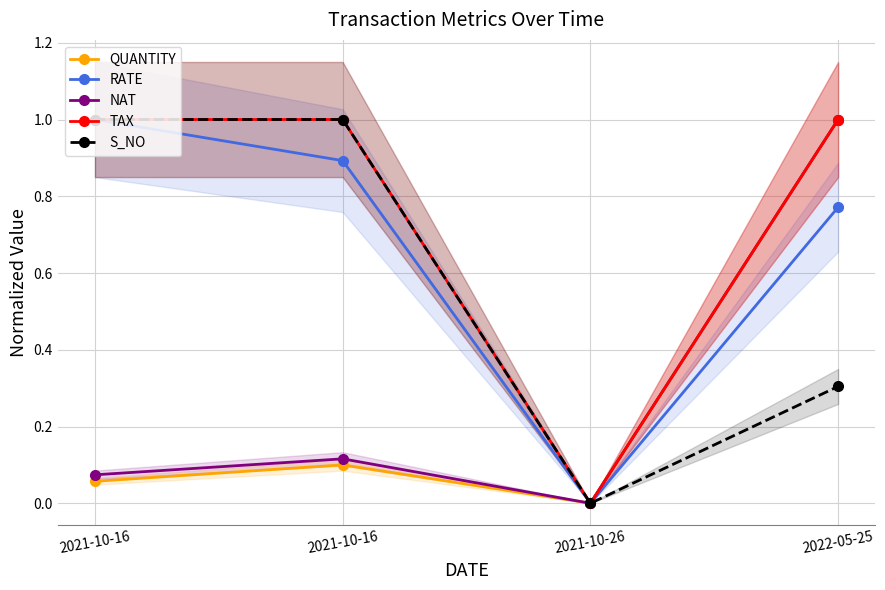

At which category is the sum across all series the highest?

2022-05-25